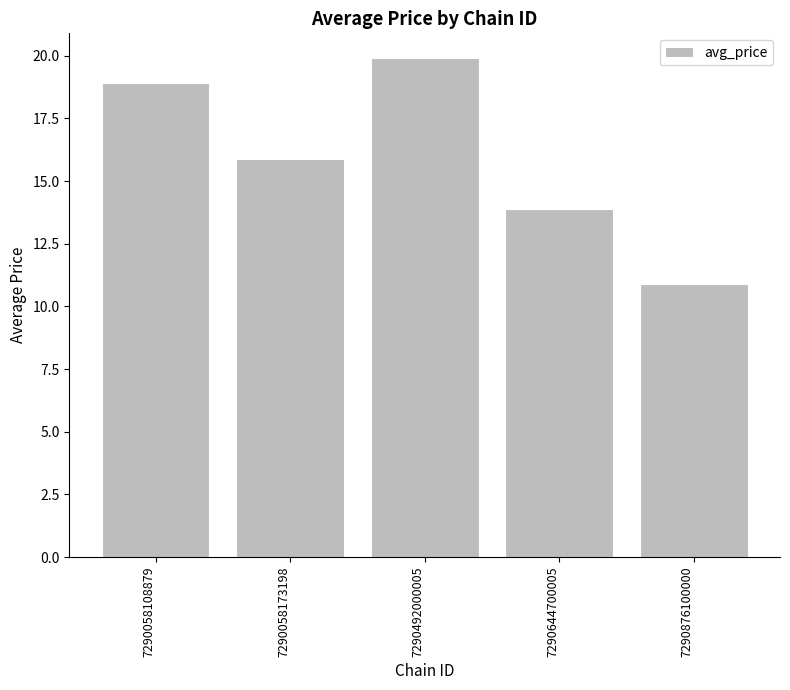

Does the chart contain stacked bars?

No